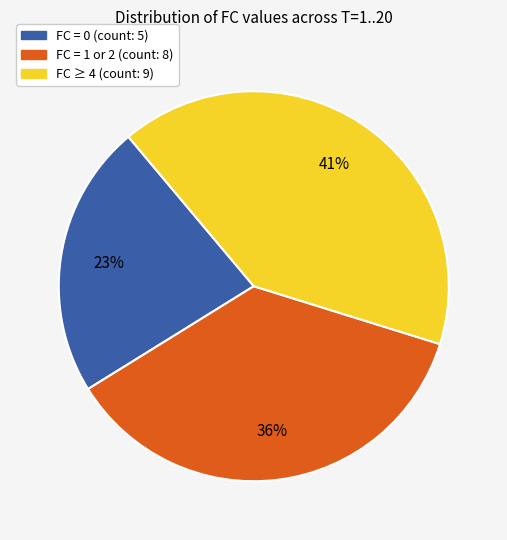

How many segments does this pie chart have?

3